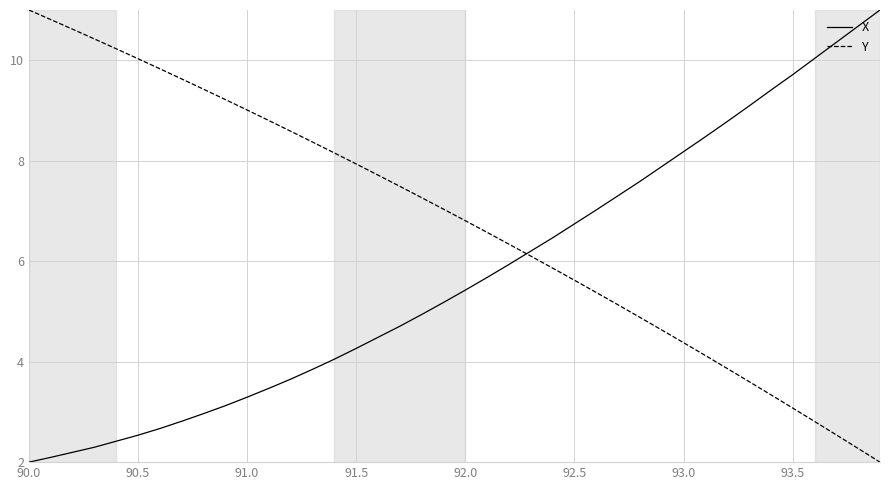

What is the minimum value for X?

2.0